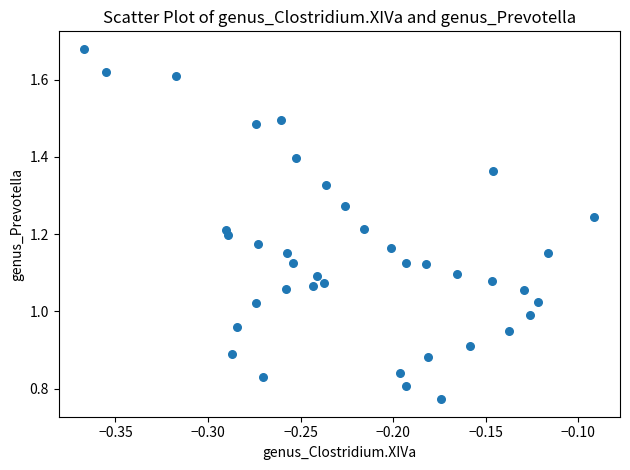

What is the range of X values (max minus min)?

0.3